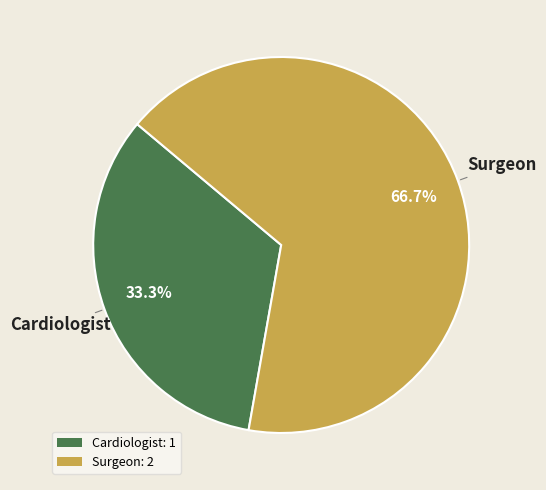

Combined, do Cardiologist and Surgeon account for over 50%?

Yes